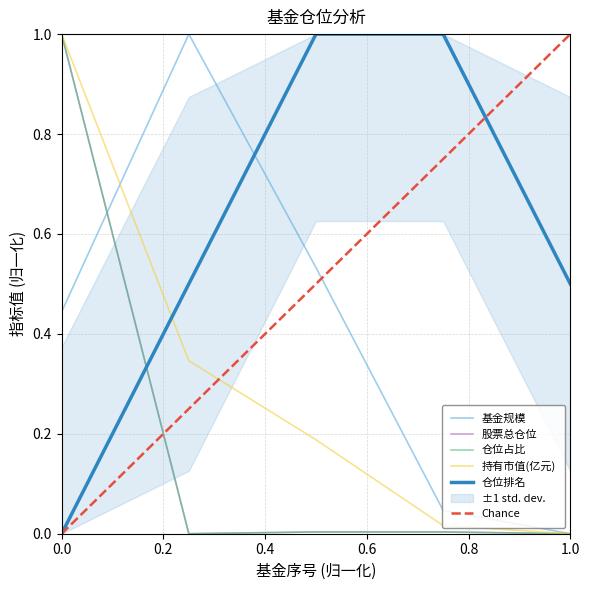

Does the chart have visible grid lines?

Yes